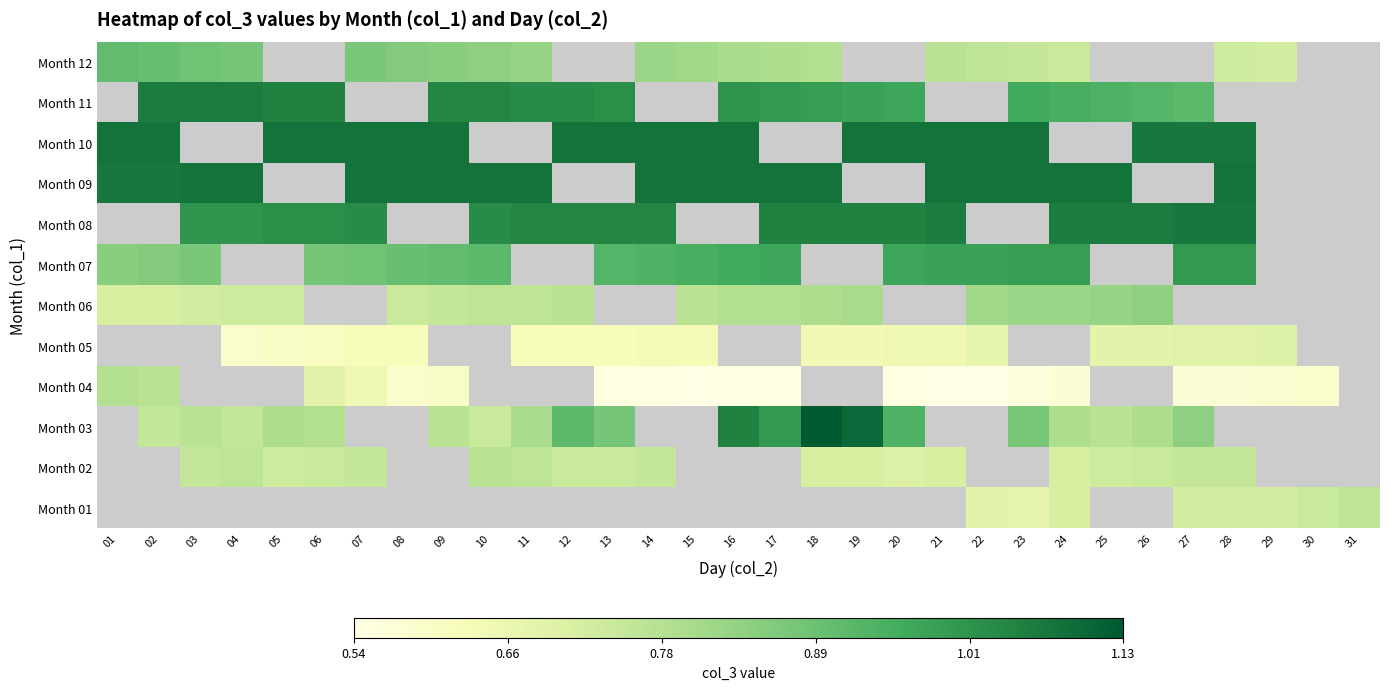

List the series in order of their peak value, highest first.

Month 01, Month 02, Month 03, Month 05, Month 07, Month 08, Month 09, Month 10, Month 06, Month 04, Month 11, Month 12